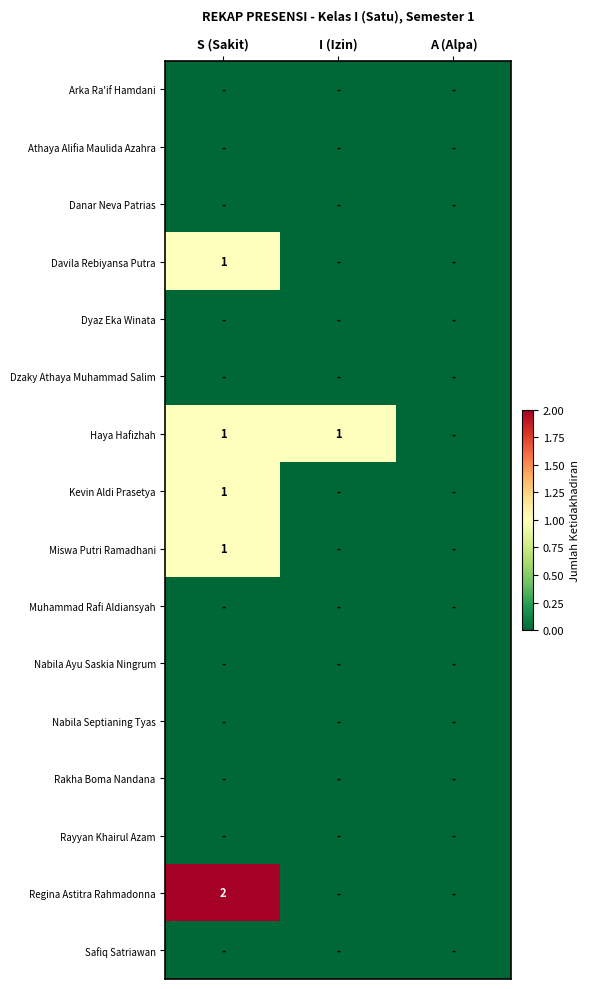

The value of Regina Astitra Rahmadonna at S (Sakit) is 2. True or false?

True